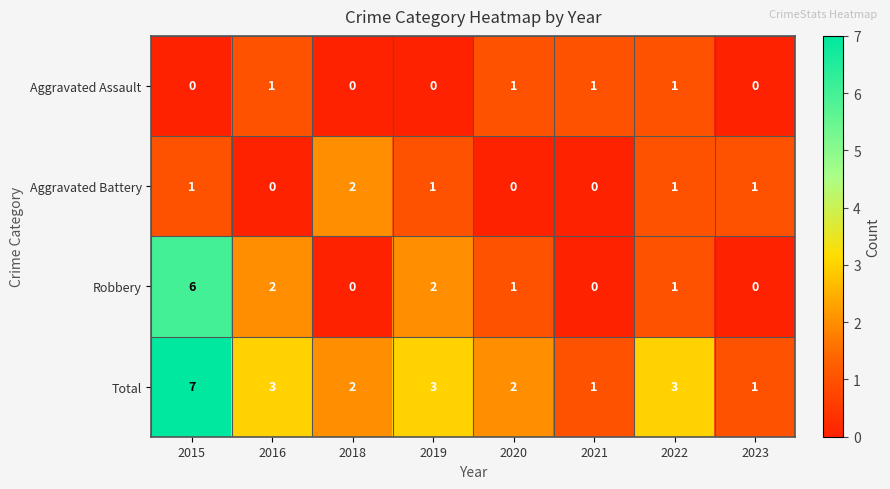

How many Robbery values are between 0 and 2?

7